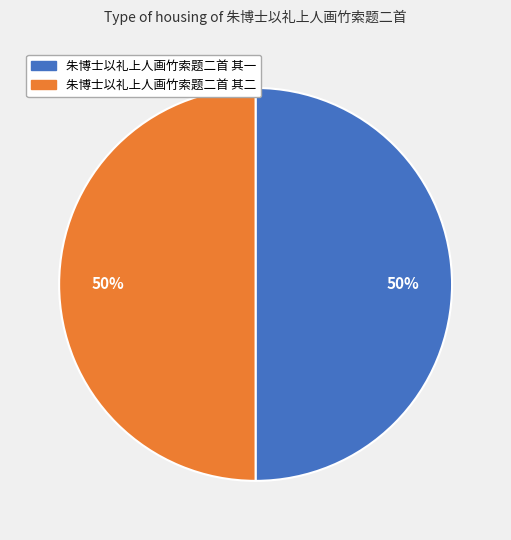

True or false: 朱博士以礼上人画竹索题二首 其一 accounts for 50% of the total.

True